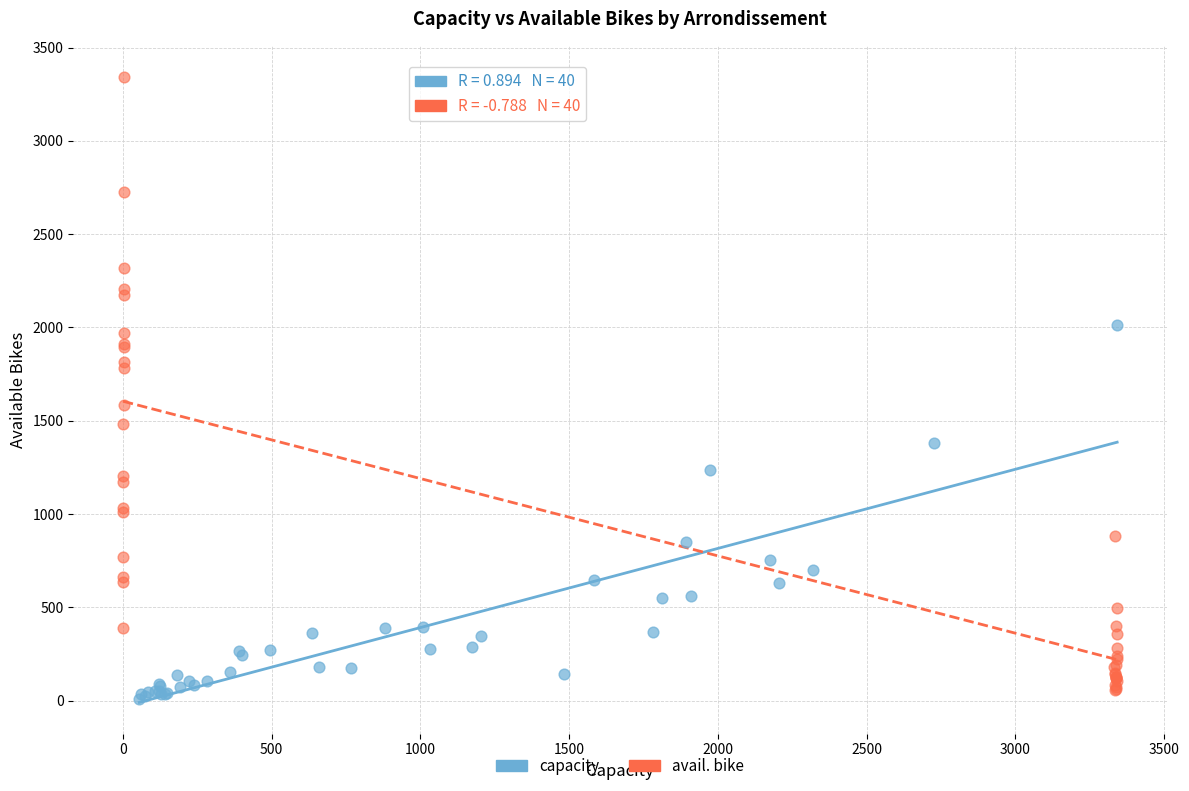

Which series has the widest spread of Y values?

avail. bike